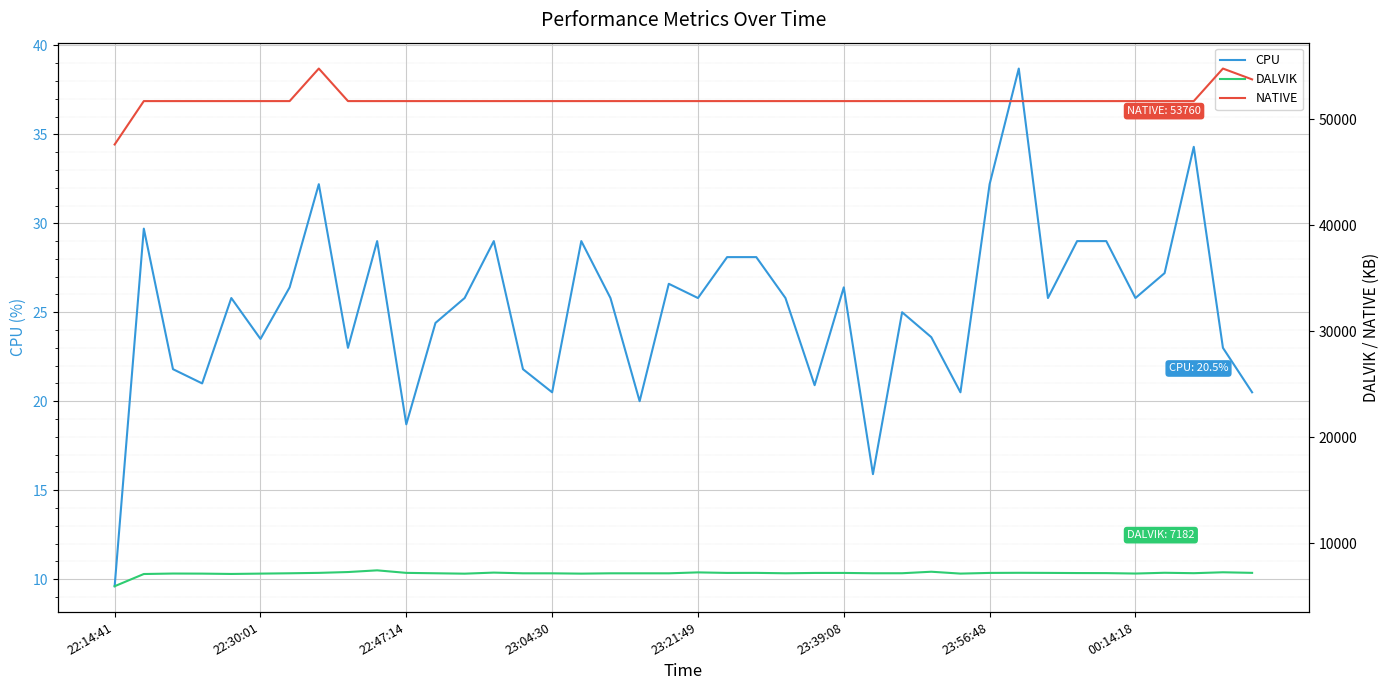

Is this an area chart (filled region under the line)?

No